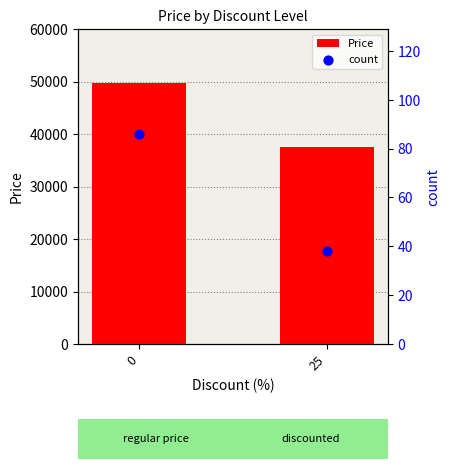

What is the total value across all series at 0?

49886